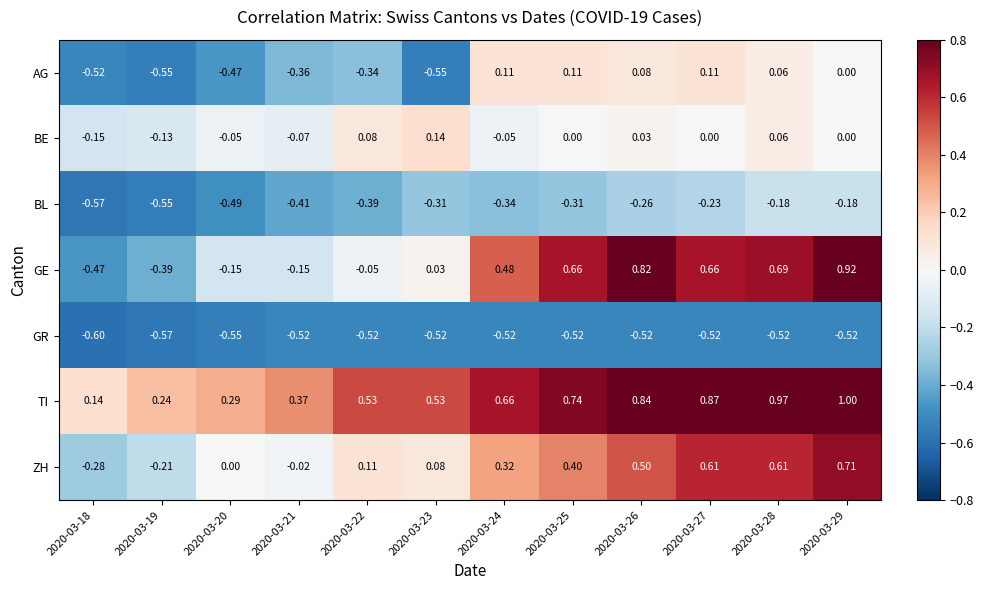

Rank the series by their maximum value, from lowest to highest.

GR, BL, AG, BE, ZH, GE, TI